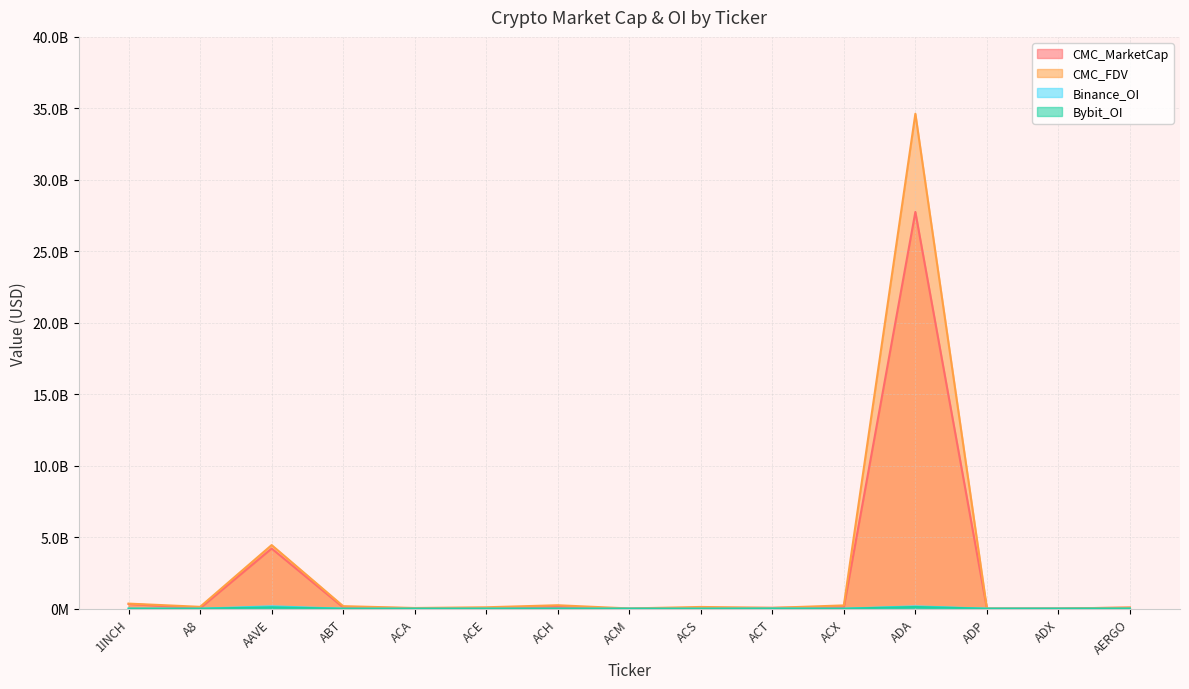

Reading right to left, what are all the values shown in this chart?

CMC_MarketCap: 76104633	16309690	7606130	27754678534	101910241	59712297	57412455	7306935	119949644	41048962	36946735	95064395	4212478039	38077433	330280426
CMC_FDV: 80534004	16541267	18395255	34623952863	232124401	59712297	123611733	18646317	242631754	101210528	50669809	179366783	4451849732	132279815	357071992
Binance_OI: 0	0	0	164865431	3069312	9620103	0	0	5602803	2609459	0	0	167712091	0	4681998
Bybit_OI: 9569916	0	0	121376013	436393	3001365	0	0	2905982	934773	0	0	98756316	823440	4245902